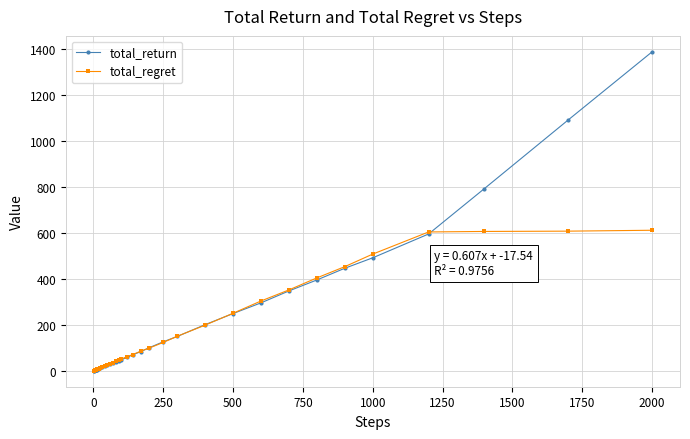

Which series has the widest spread of values?

total_return